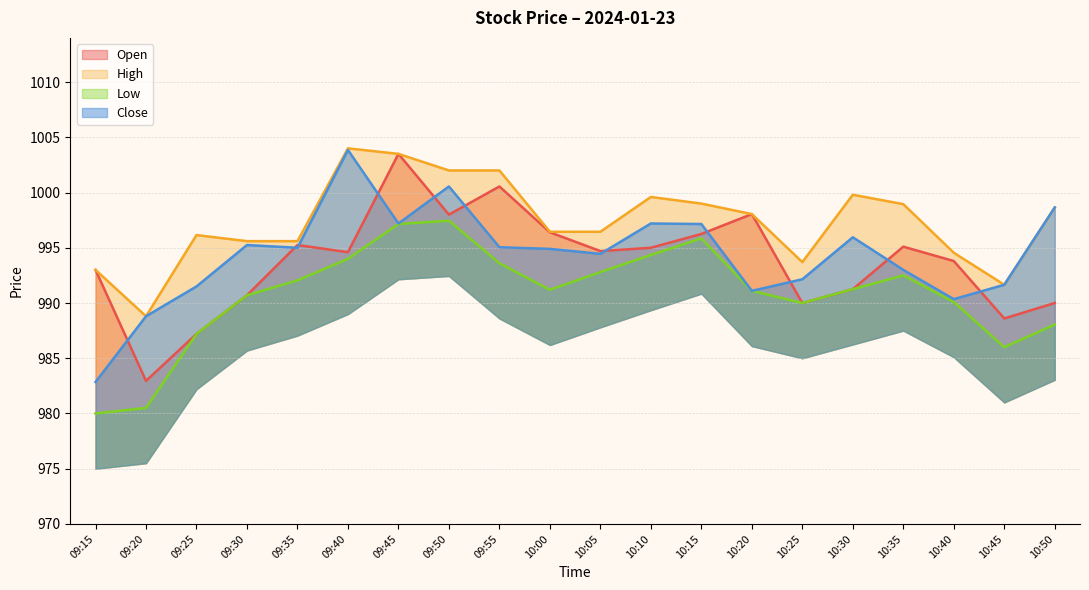

Between which two adjacent categories do Close and Open first intersect?

09:15 and 09:20